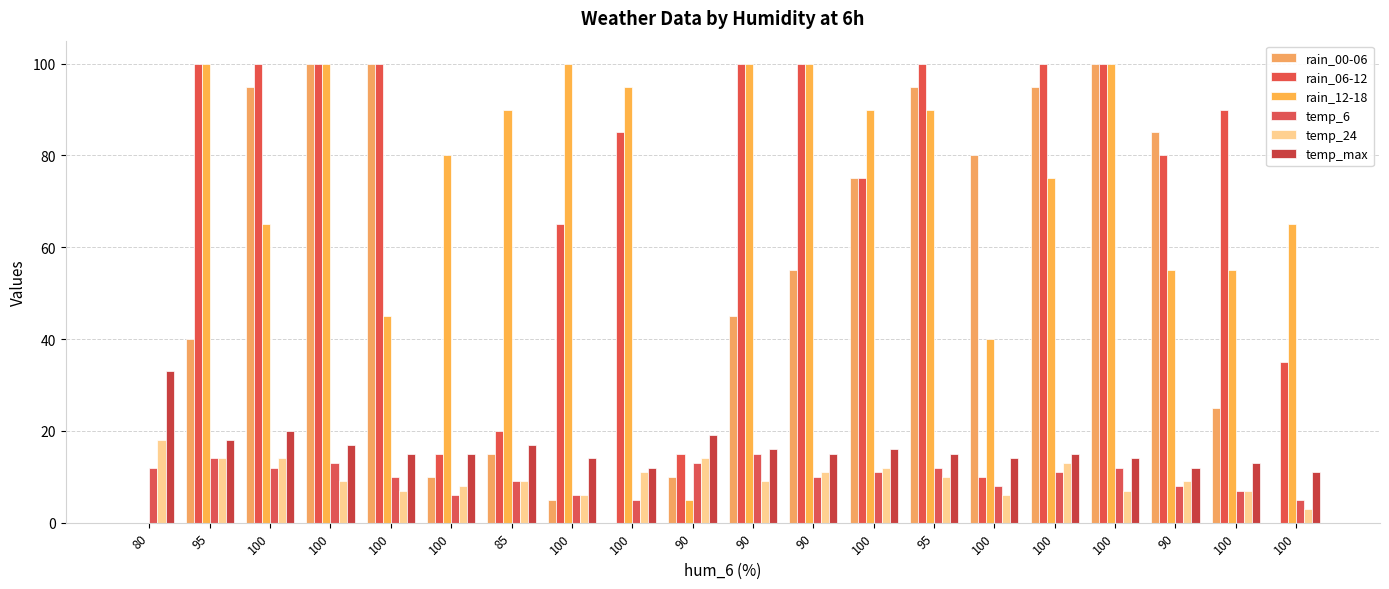

The value of rain_12-18 at 85 is 136. True or false?

False